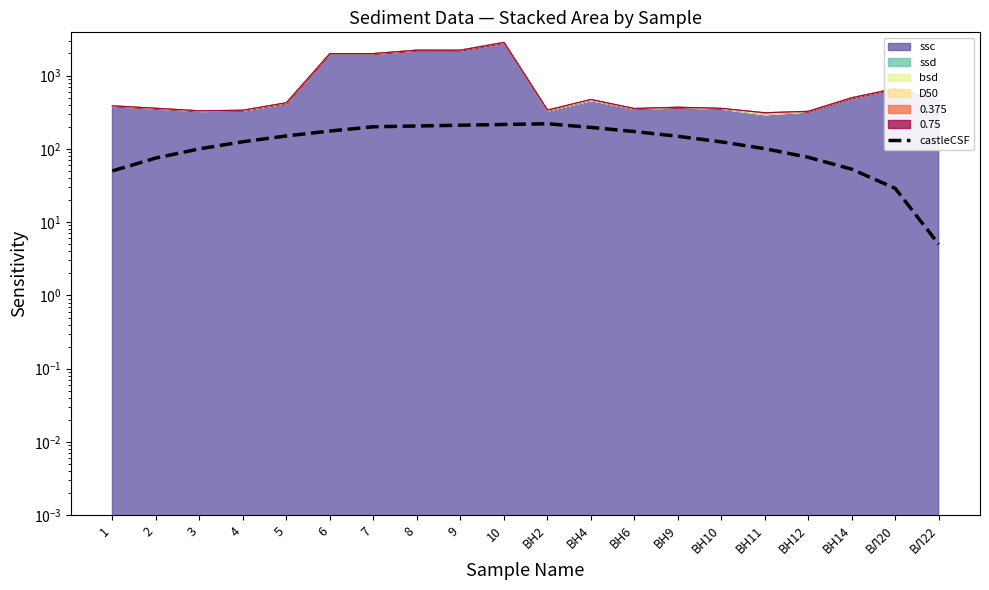

The chart shows a value of 100.6 at ВН11. True or false?

True